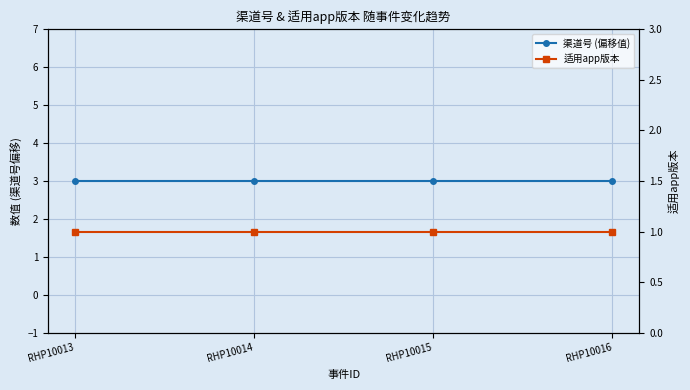

Reading left to right, list all the values displayed in this chart.

渠道号 (偏移值): 3	3	3	3
适用app版本: 1	1	1	1